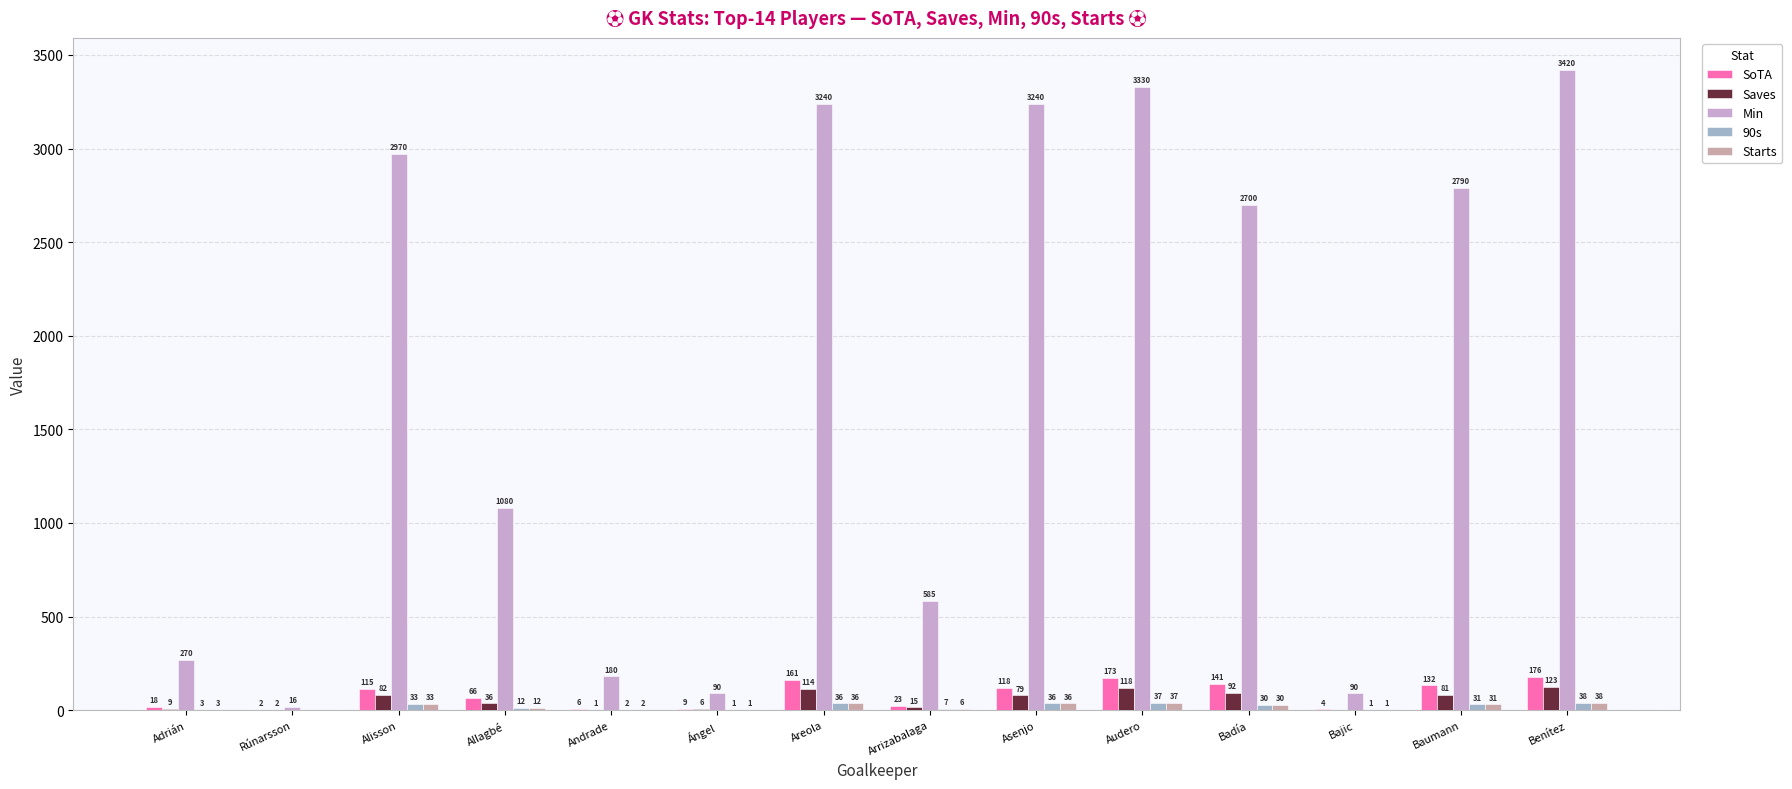

Between Asenjo and Badía, which series saw the biggest shift?

Min